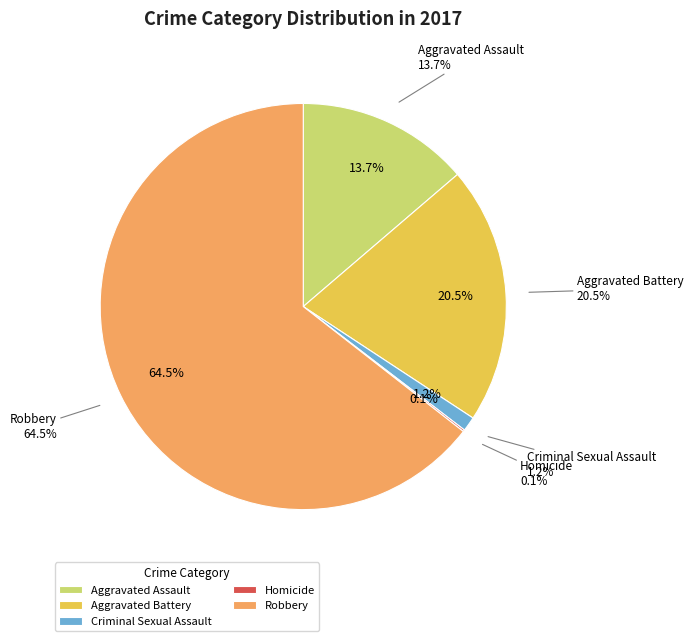

What is the change in value from Aggravated Assault to Aggravated Battery?

+47